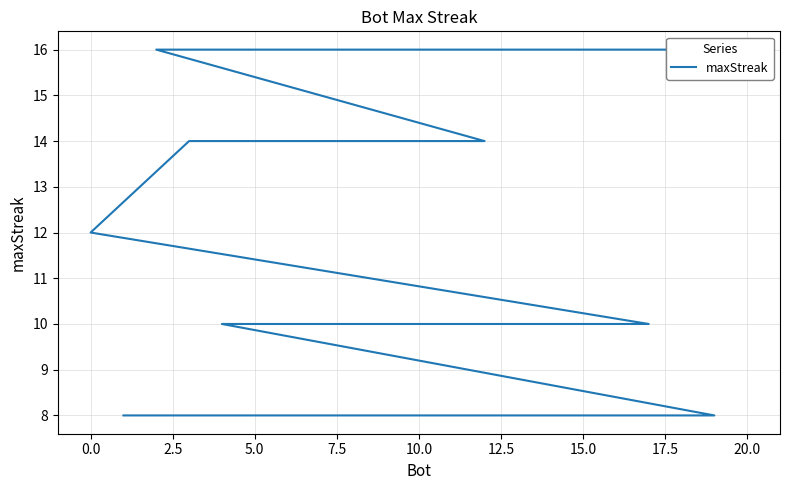

What is the average value?

12